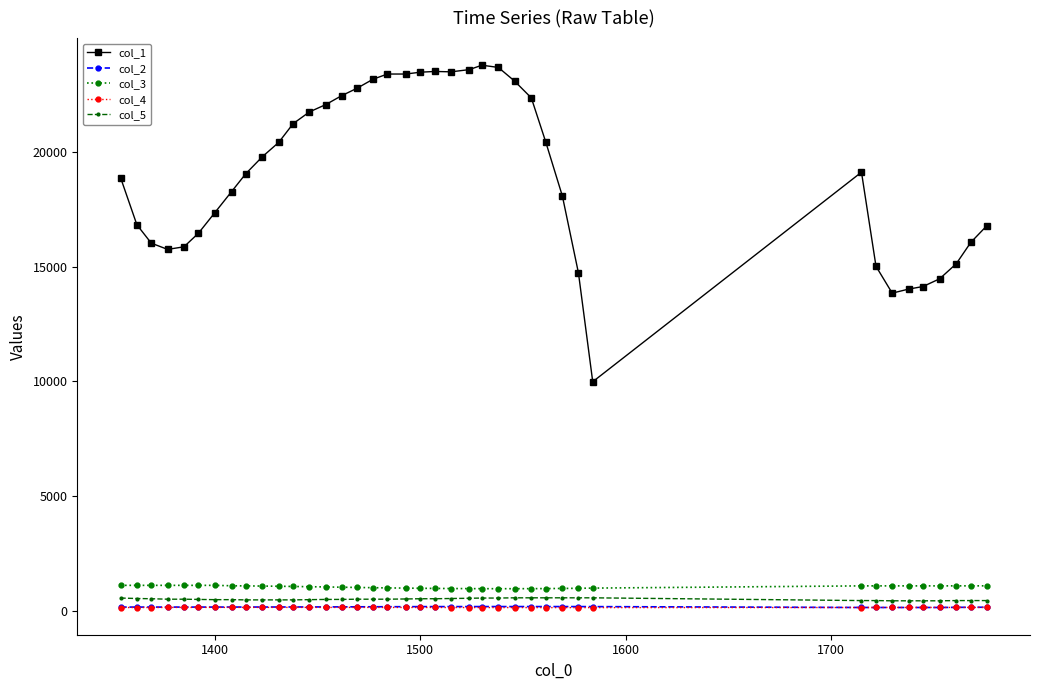

Which series has the widest spread of values?

col_1